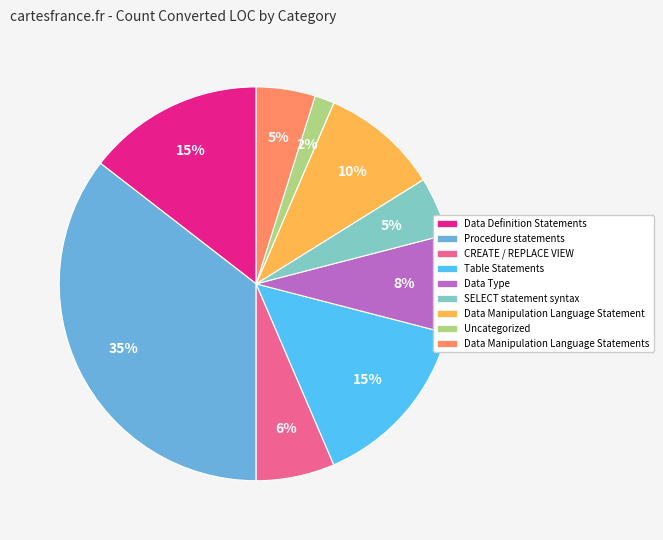

To the nearest percent, what is the average slice percentage?

11%